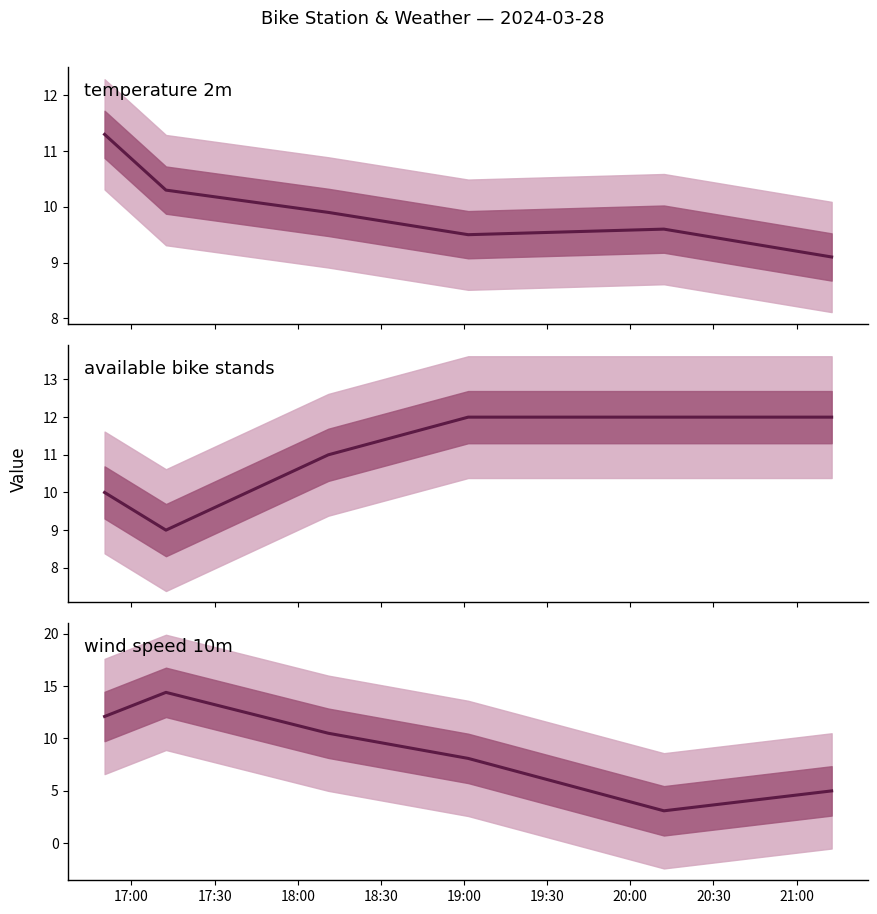

True or false: available_bike_stands and temperature_2m intersect in this chart.

True